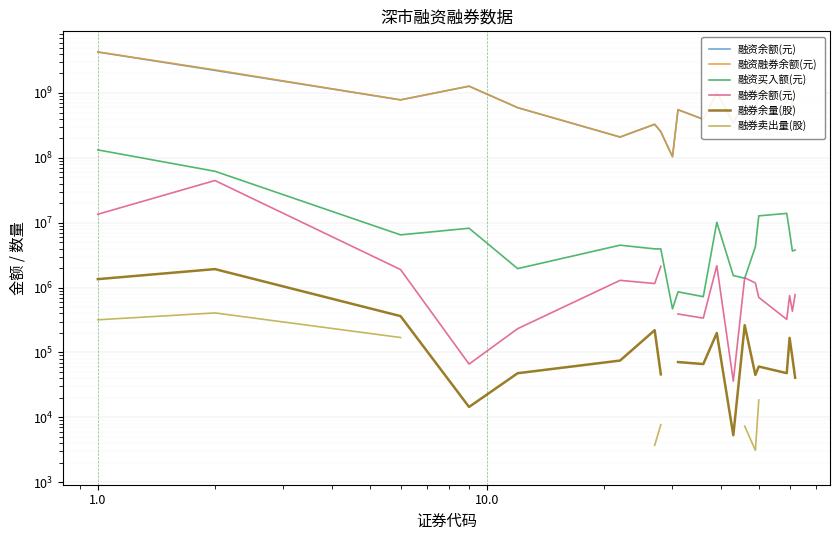

What is the maximum value for 融资买入额(元)?

132720453.0